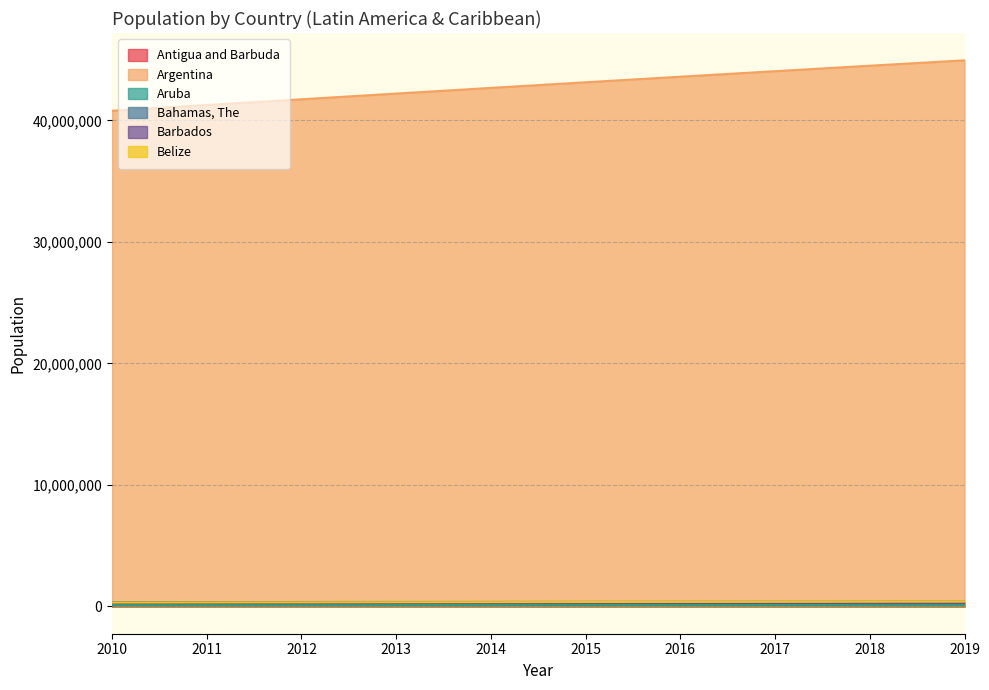

What is the value of the Bahamas, The point at the 10th from the left?

389482